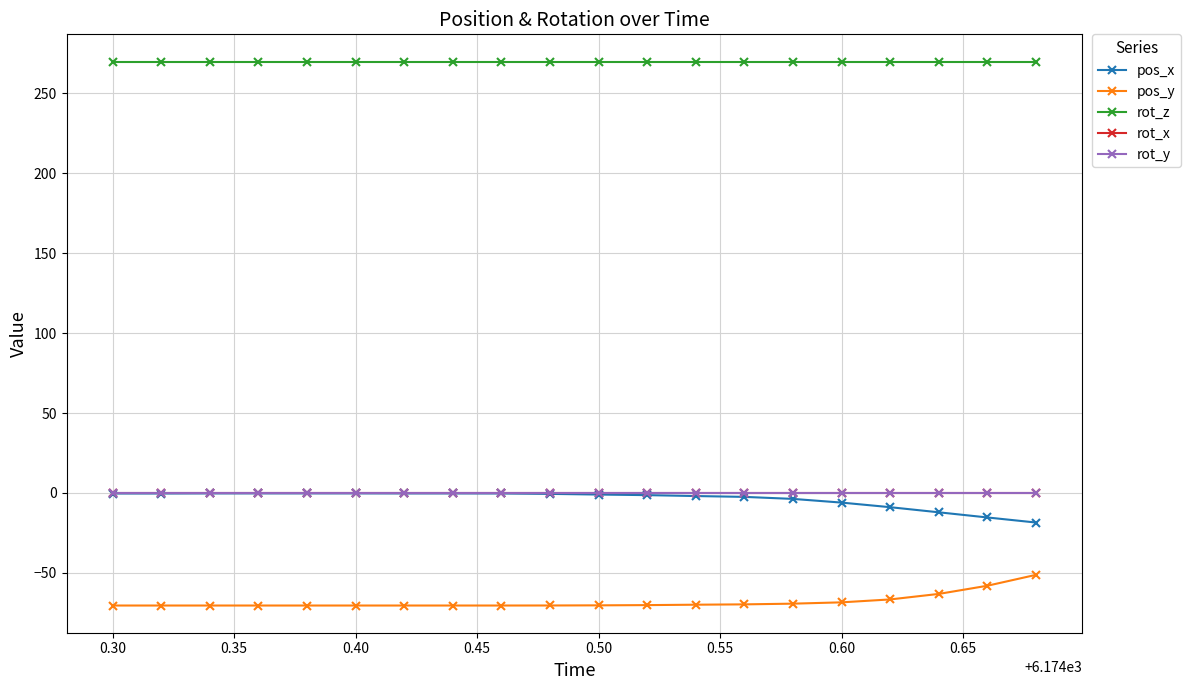

True or false: pos_x and rot_x cross at least once.

False